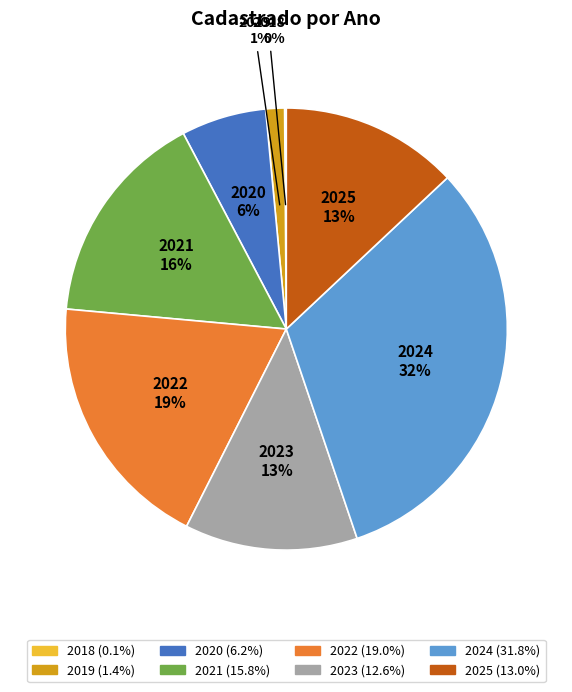

Is 2019 the majority of the pie?

No